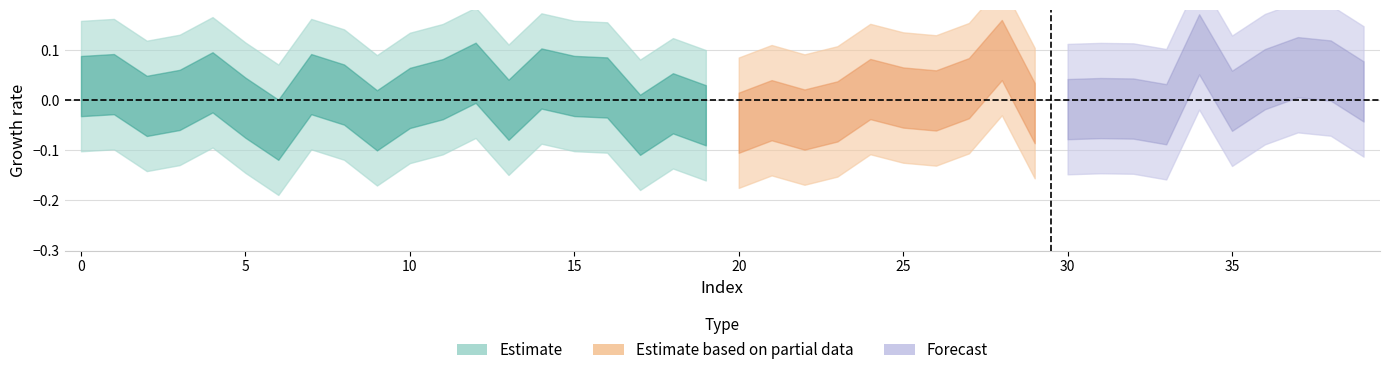

Count the number of categories in the chart.

40